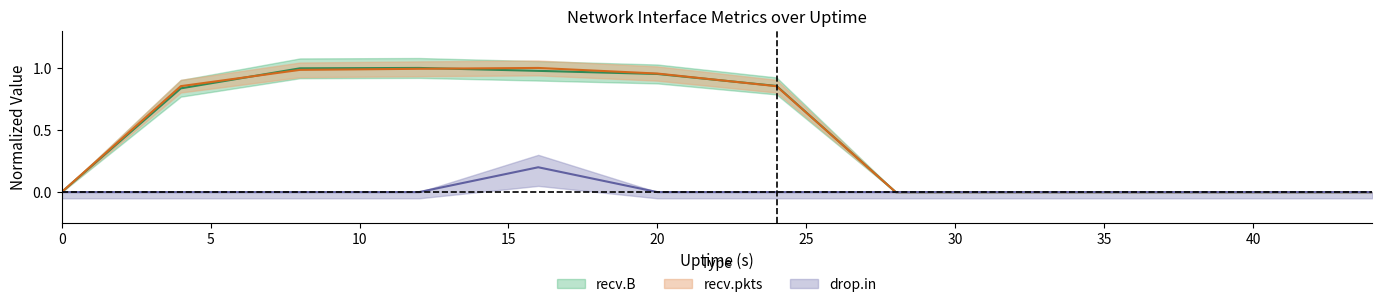

Reading left to right, list all the values displayed in this chart.

recv.B: 0=0.0	4=0.8	8=1.0	12=1.0	16=1.0	20=1.0	24=0.9	28=0.0	32=0.0	36=0.0	40=0.0	44=0.0
recv.pkts: 0=0.0	4=0.9	8=1.0	12=1.0	16=1.0	20=1.0	24=0.9	28=0.0	32=0.0	36=0.0	40=0.0	44=0.0
drop.in: 0=0.0	4=0.0	8=0.0	12=0.0	16=0.2	20=0.0	24=0.0	28=0.0	32=0.0	36=0.0	40=0.0	44=0.0